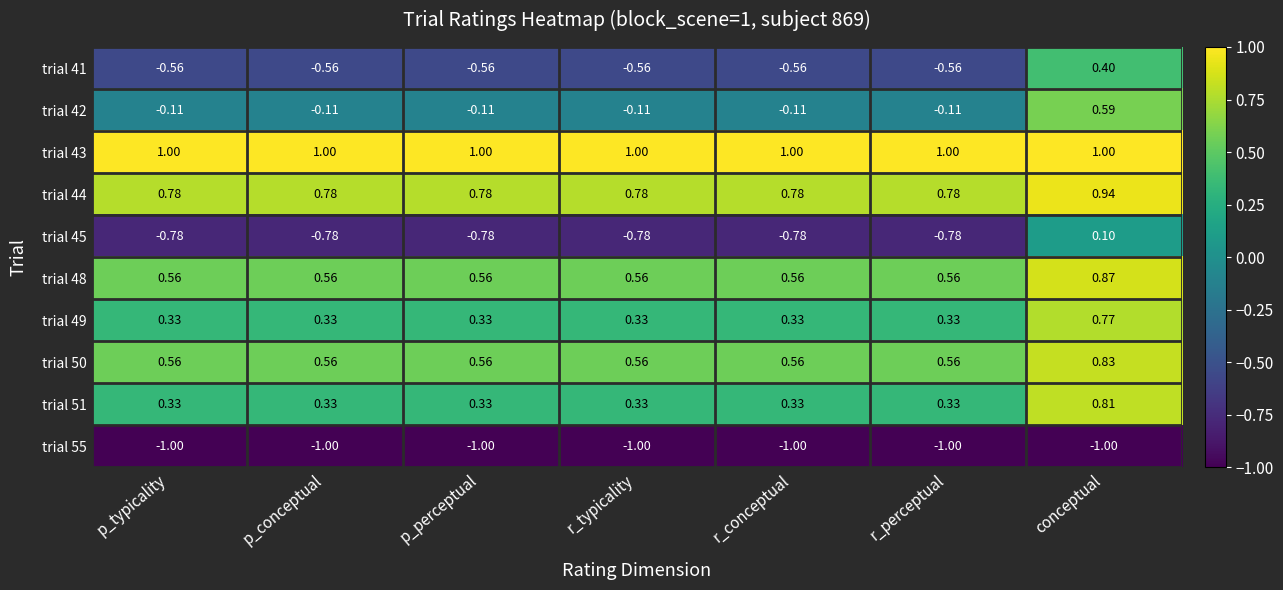

What is the total value across all series at p_conceptual?

1.1